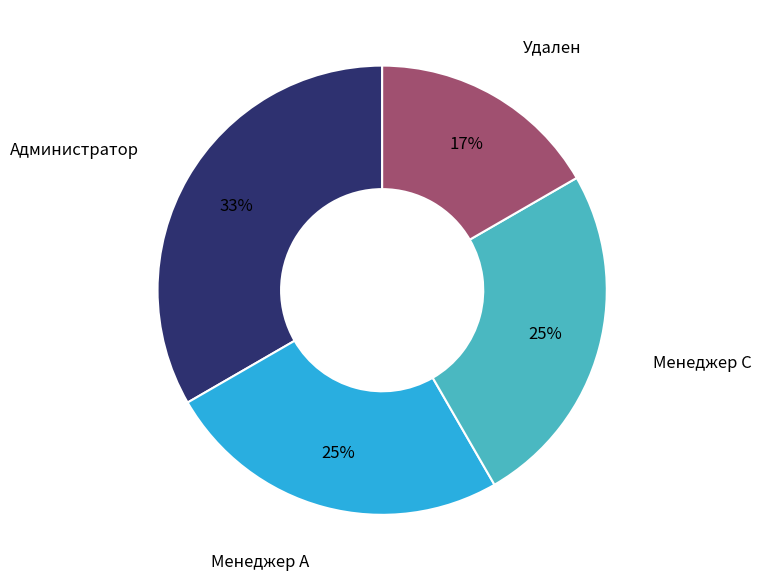

Is there any slice that represents more than half of the pie?

No